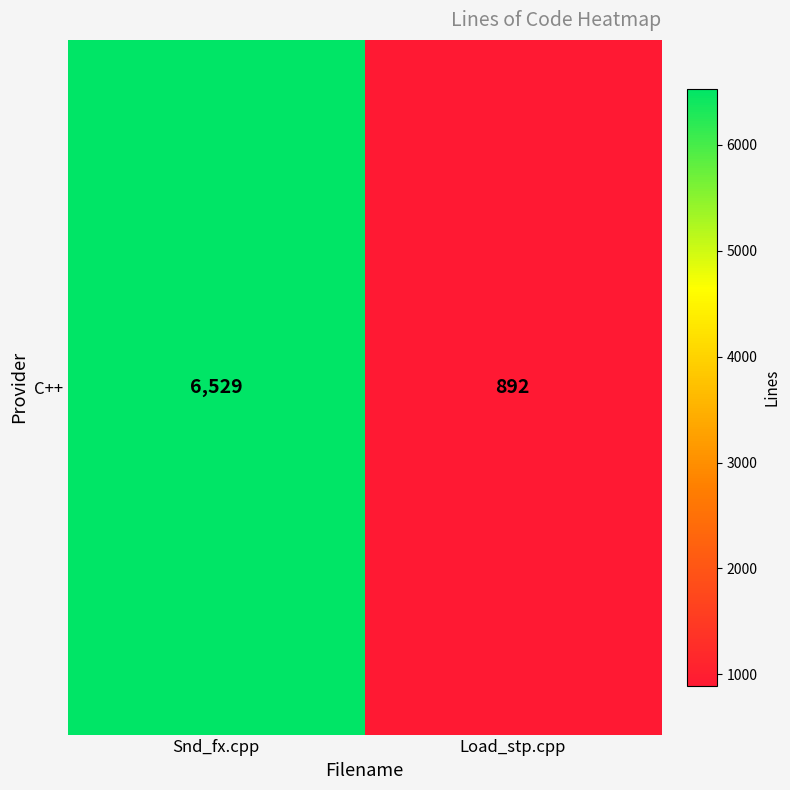

How many data points are less than 6529?

1